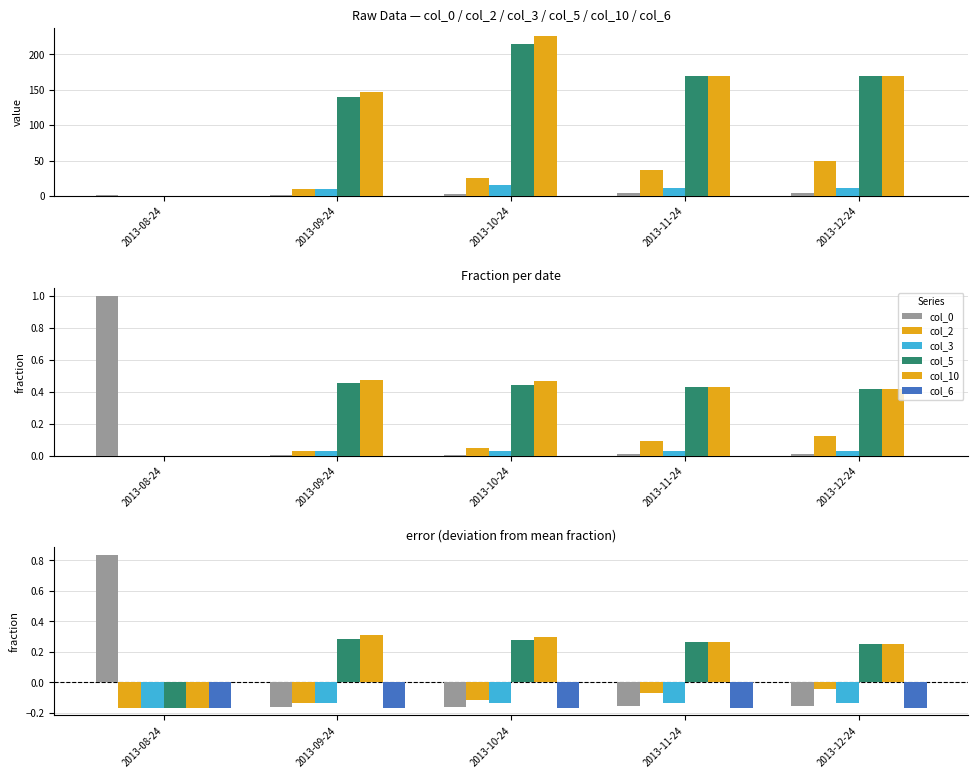

How many col_5 values are between 0 and 1?

4